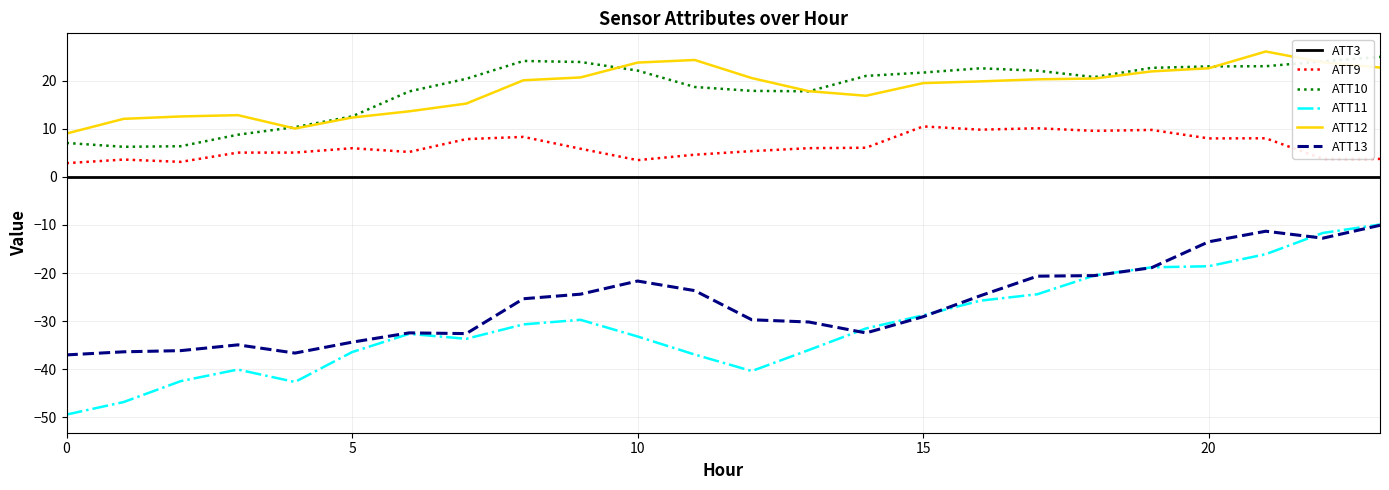

Which series has the widest spread of values?

ATT11